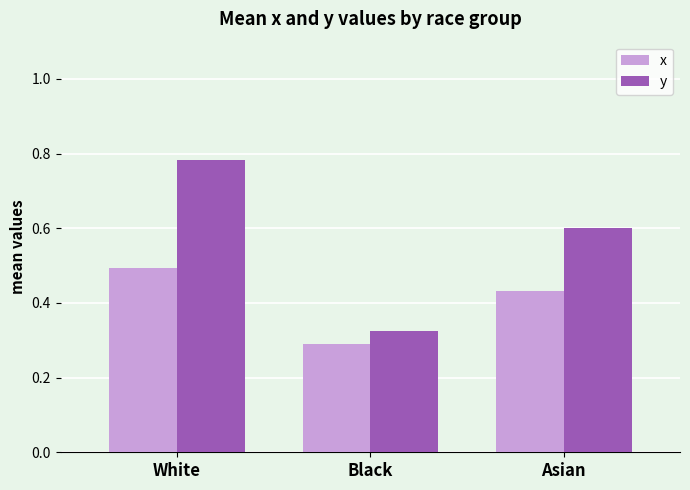

What position from the right is Asian?

1